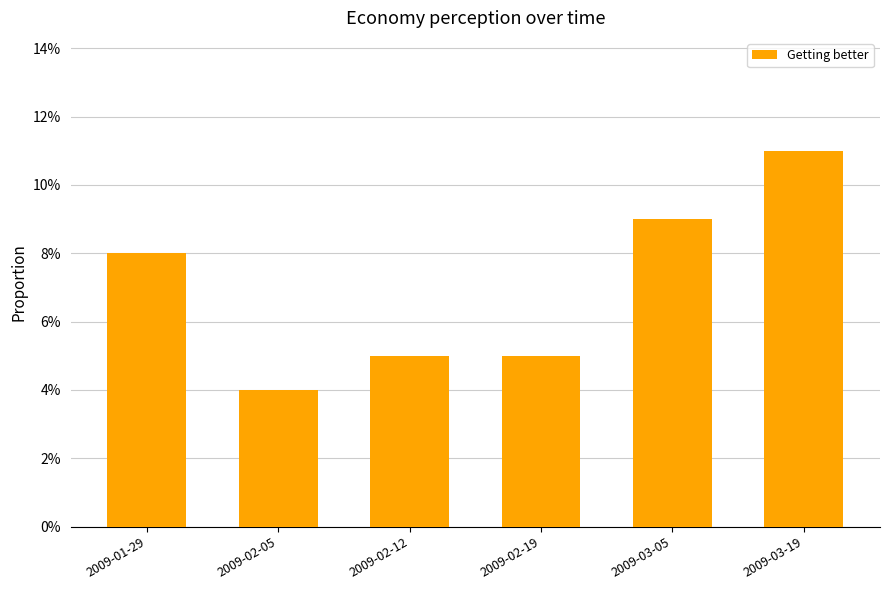

Rank the categories by value from lowest to highest.

2009-02-05, 2009-02-12, 2009-02-19, 2009-01-29, 2009-03-05, 2009-03-19